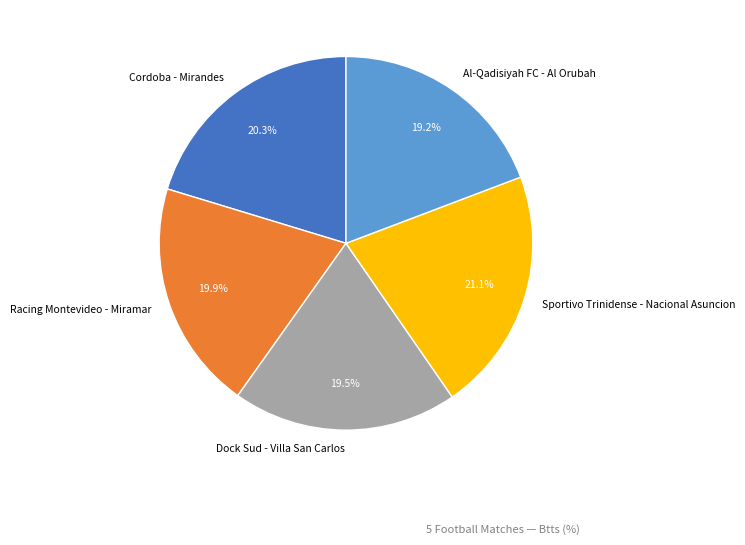

What is the ratio of the value at Dock Sud - Villa San Carlos to the value at Al-Qadisiyah FC - Al Orubah?

1.0